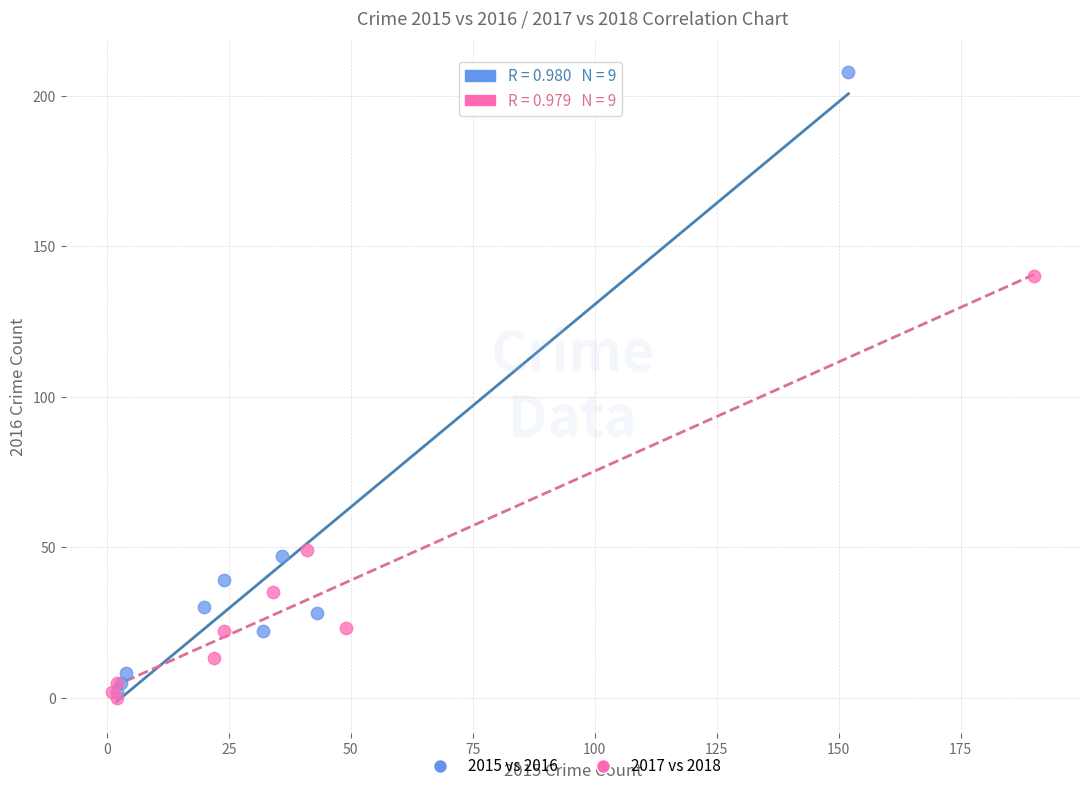

Which series contains the highest Y value?

2015 vs 2016